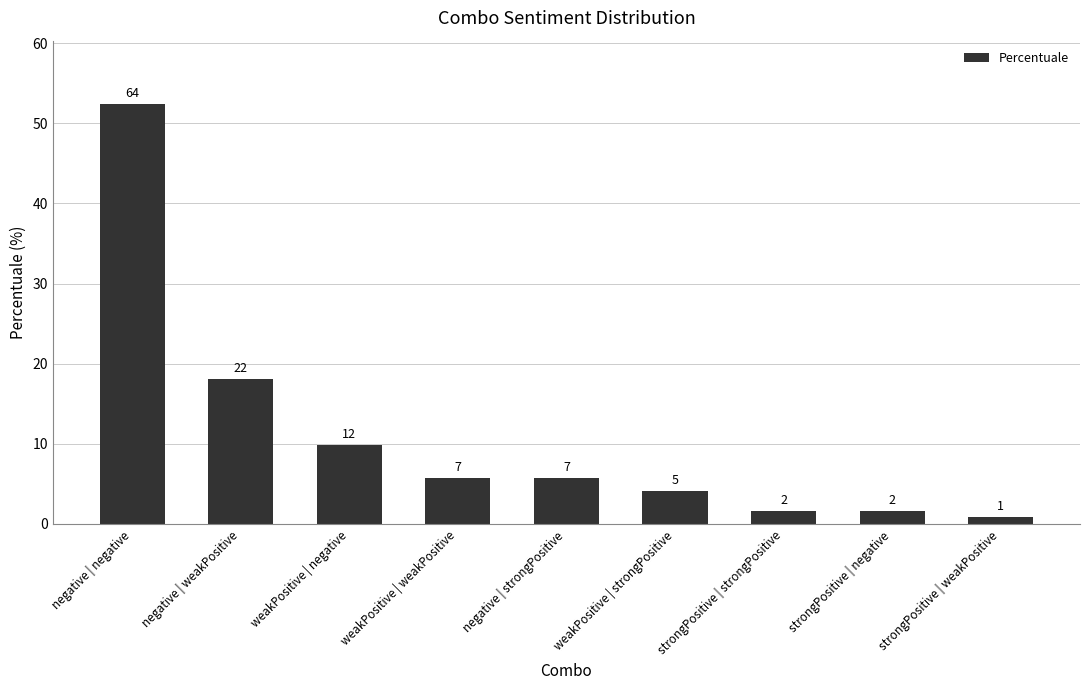

Where does the data first go above 5?

negative | negative